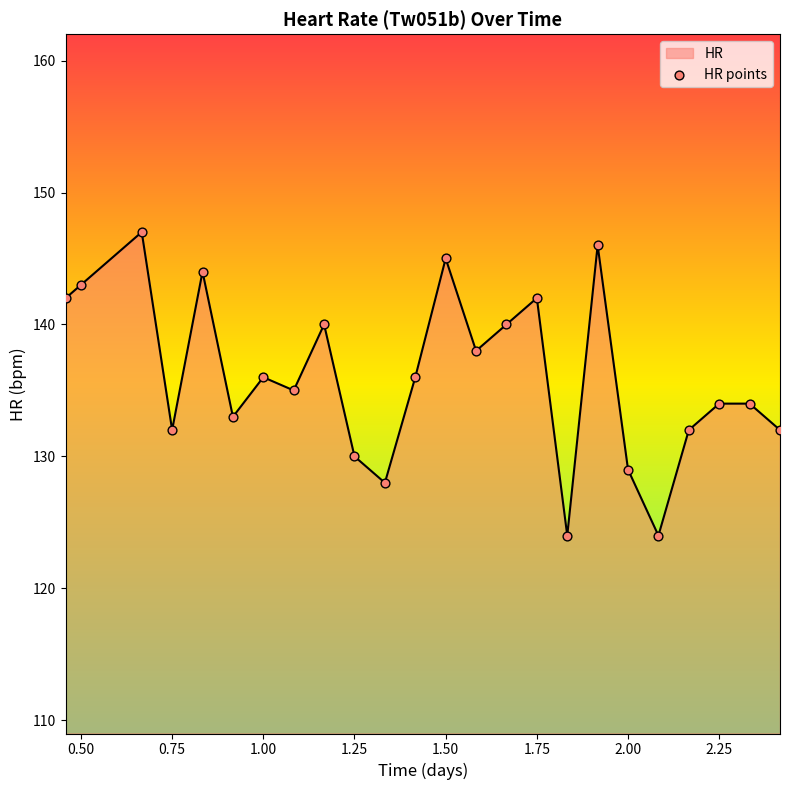

What is the smallest value displayed?

124